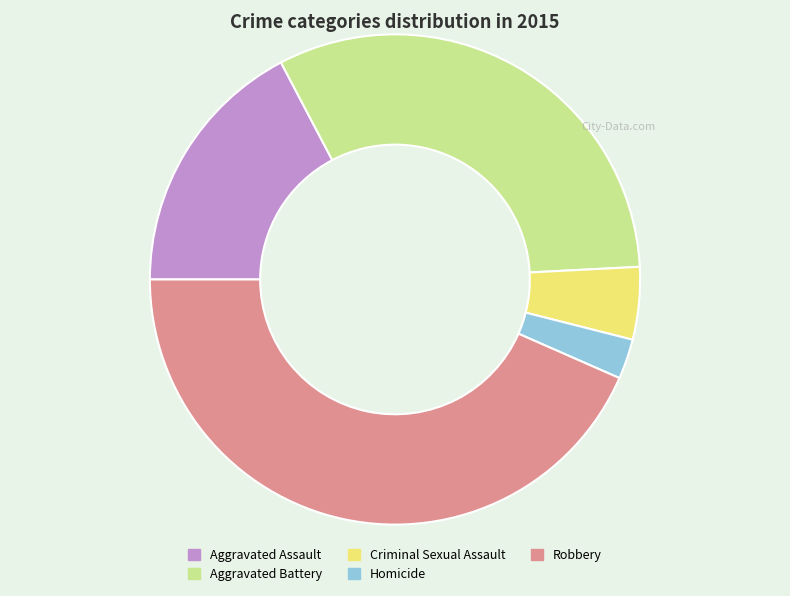

Is there a majority slice in this chart?

No